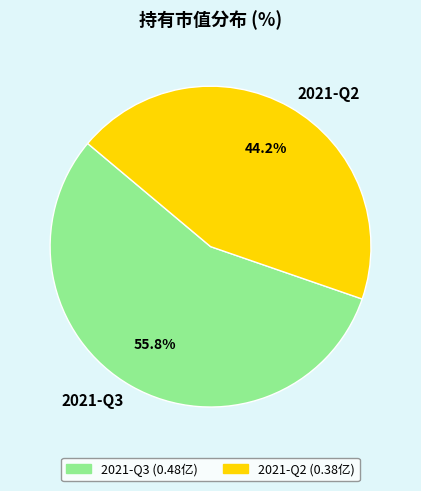

Which slice is the largest?

2021-Q3